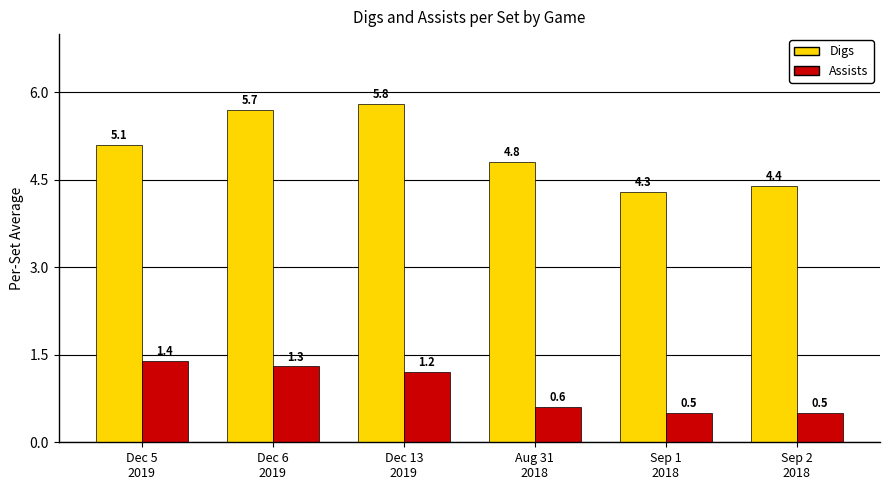

How many data points in Assists are above 1?

3